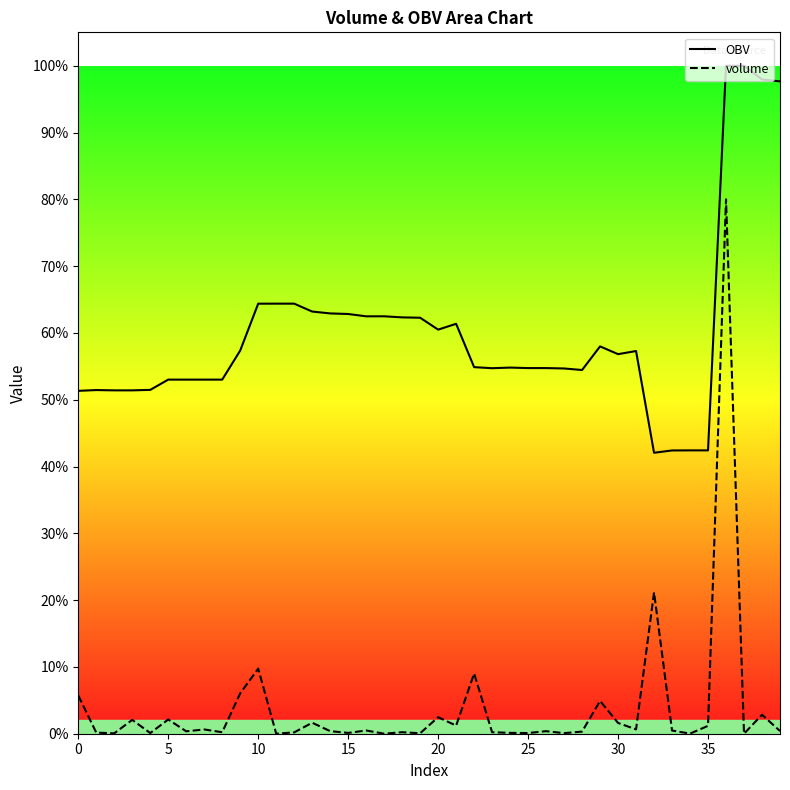

What are all the series names shown in the legend?

OBV, volume